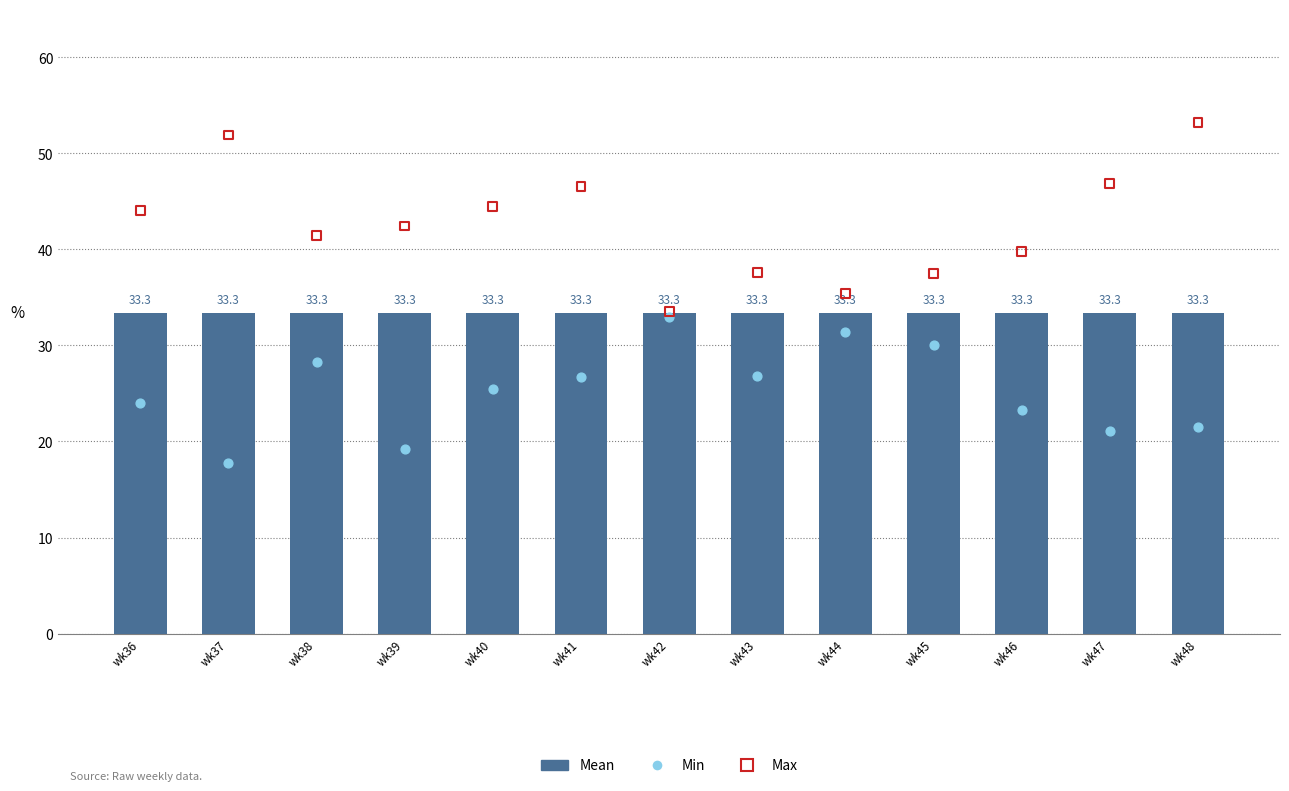

Which series reaches the minimum Y coordinate?

Min